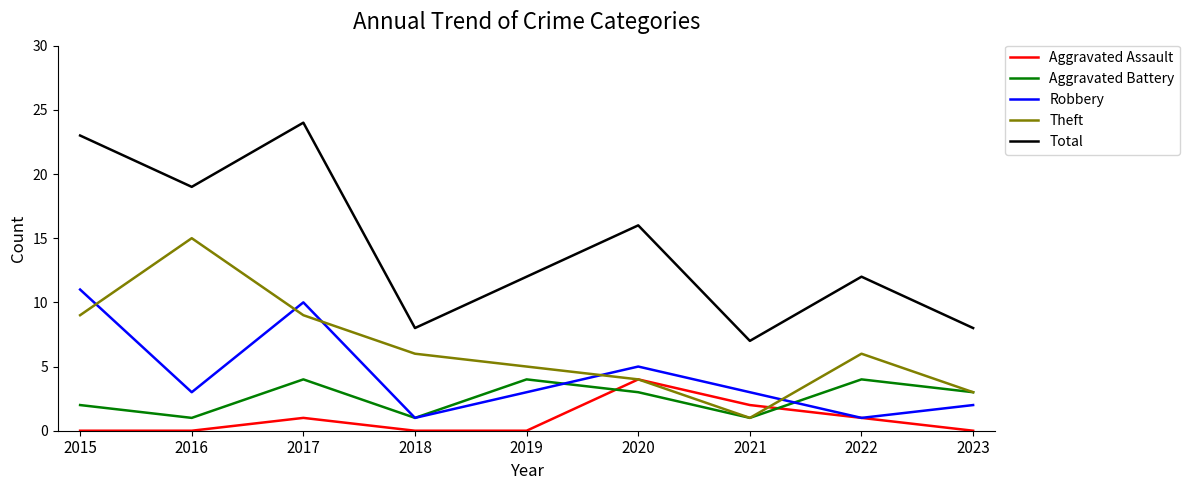

Which category has the highest value in the Total series?

2017